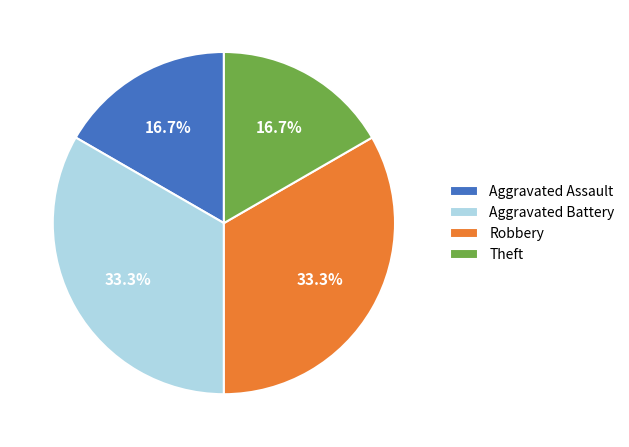

How many segments does this pie chart have?

4